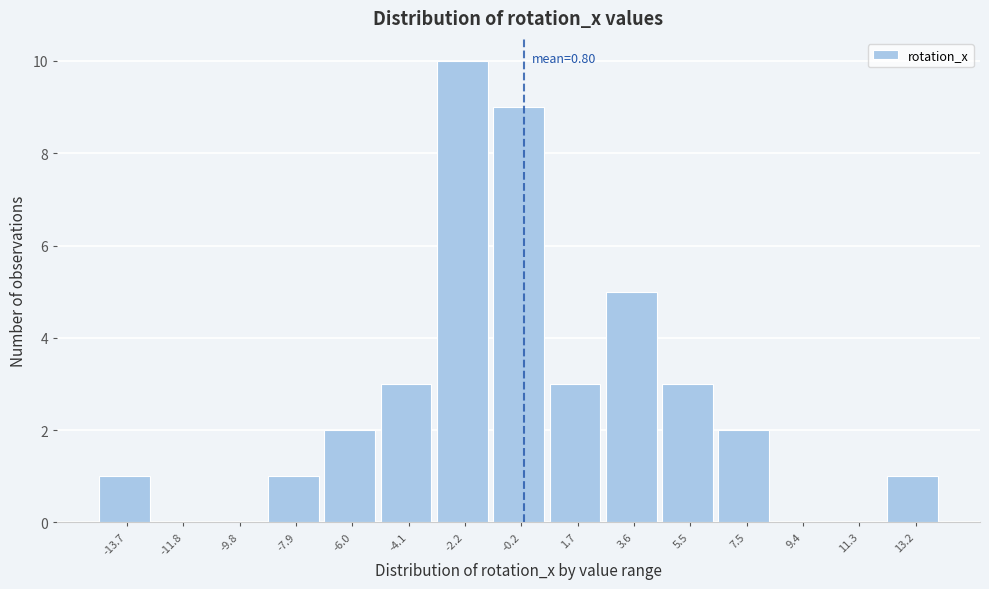

Reading left to right, transcribe all the data shown in this chart.

-13.7=1	-11.8=0	-9.8=0	-7.9=1	-6.0=2	-4.1=3	-2.2=10	-0.2=9	1.7=3	3.6=5	5.5=3	7.5=2	9.4=0	11.3=0	13.2=1